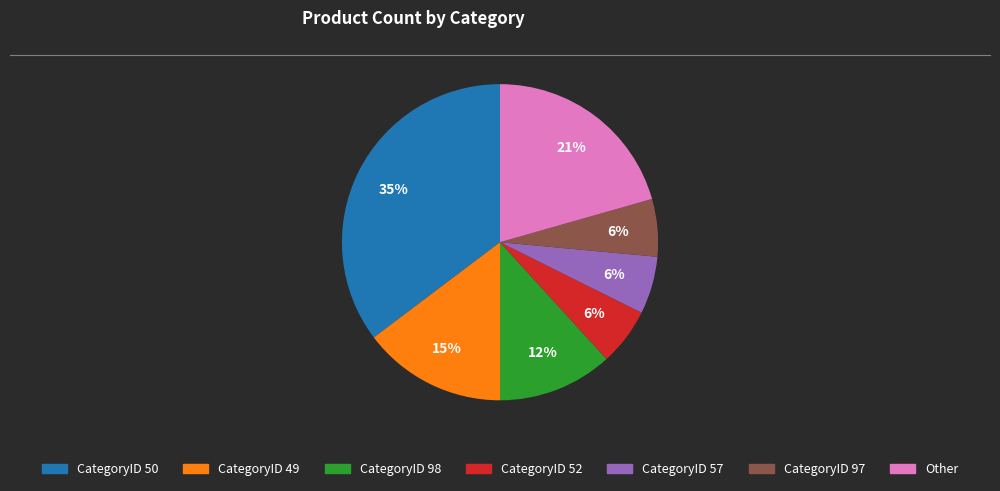

How many slices are in this pie chart?

7